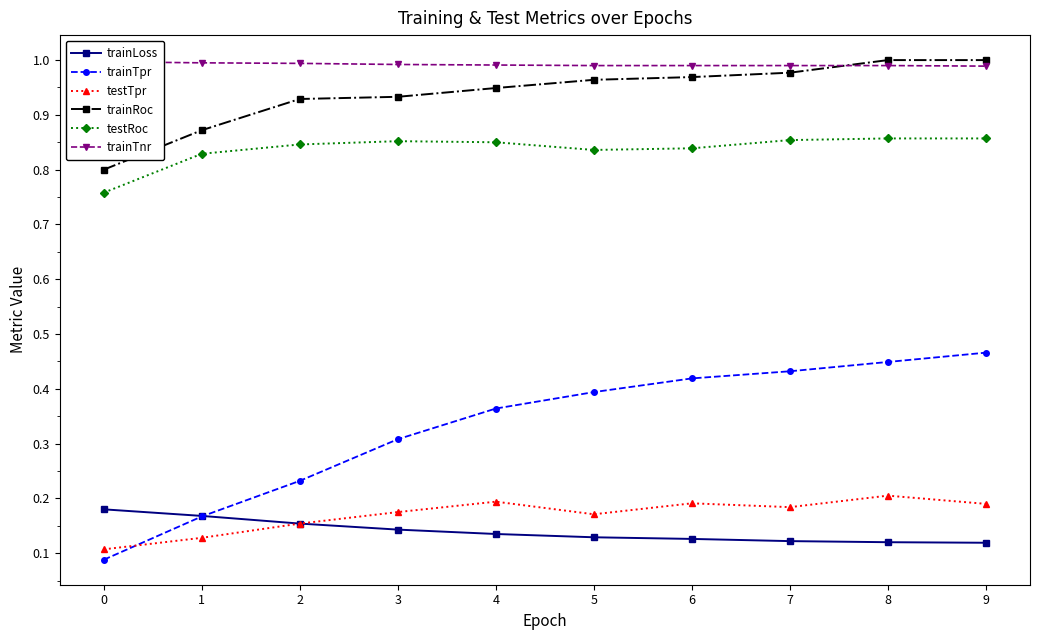

True or false: trainLoss and testTpr cross at least once.

False